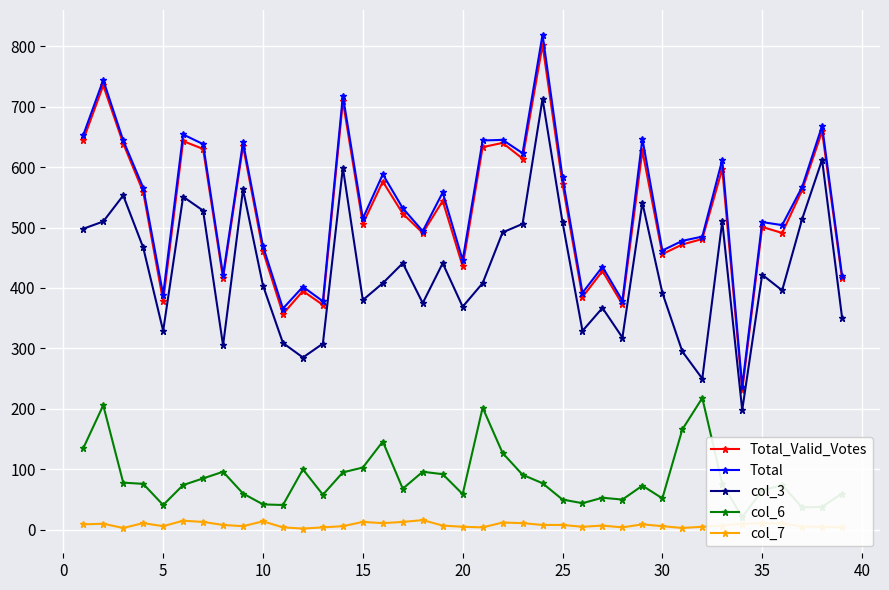

What is the value of the col_7 point at the 36th from the left?

6